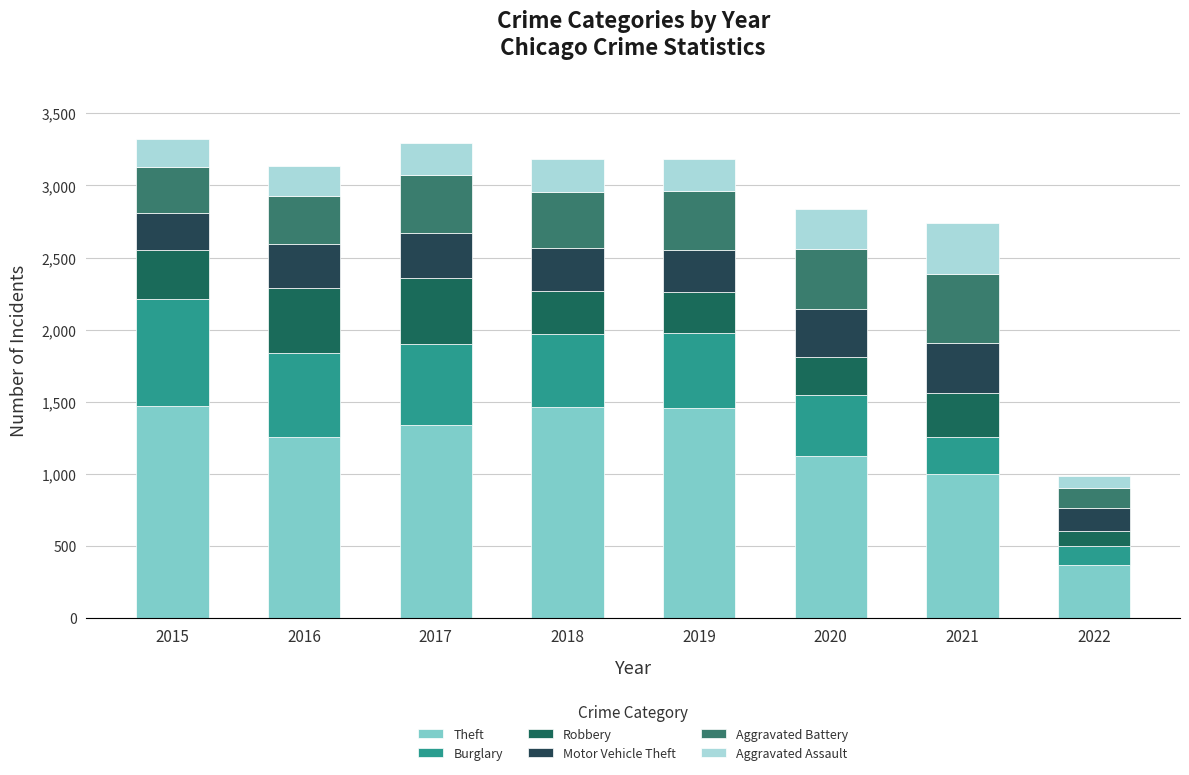

How many data points does each series have?

8